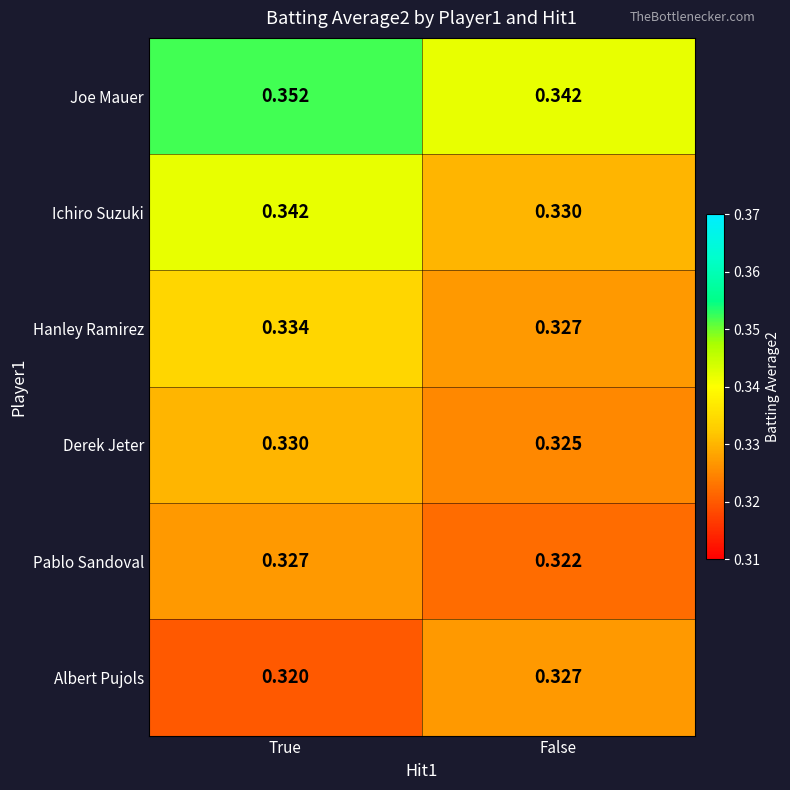

Which series has the widest spread of values?

Ichiro Suzuki